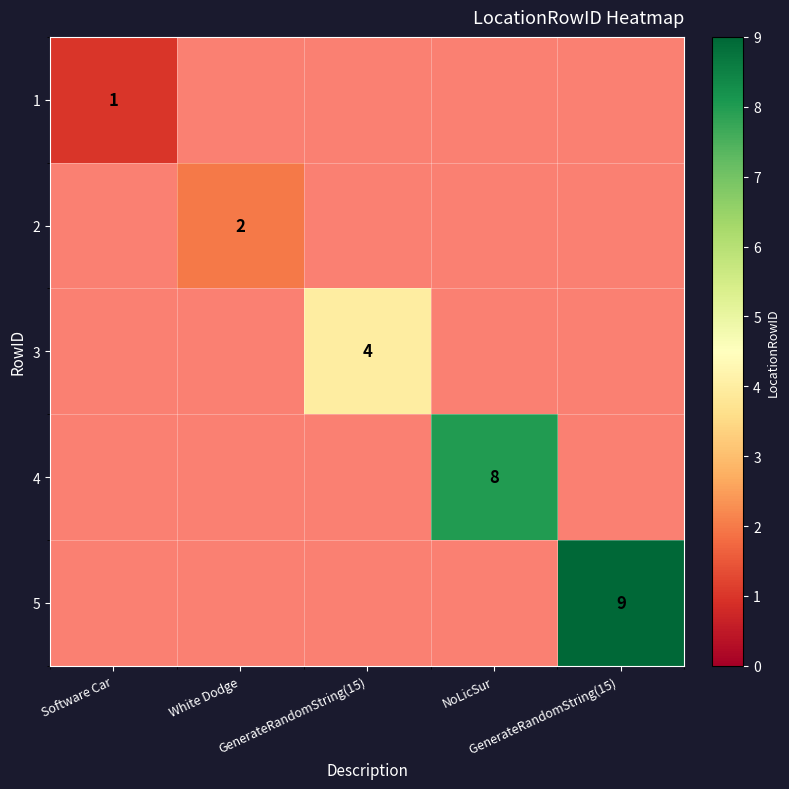

Count the number of categories in the chart.

5